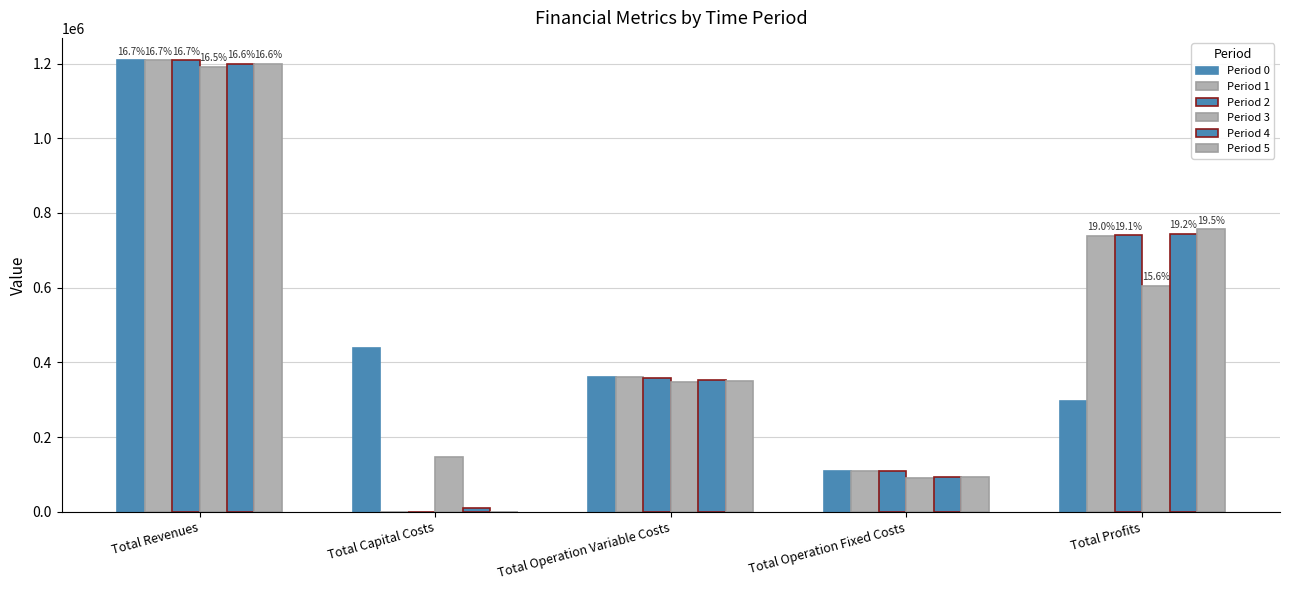

How many positive values does the Period 1 series have?

4